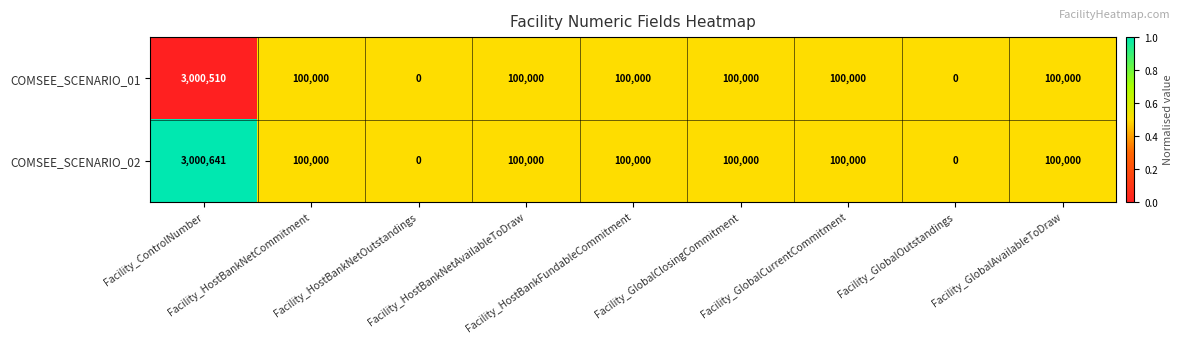

At which category is the sum across all series the highest?

Facility_ControlNumber